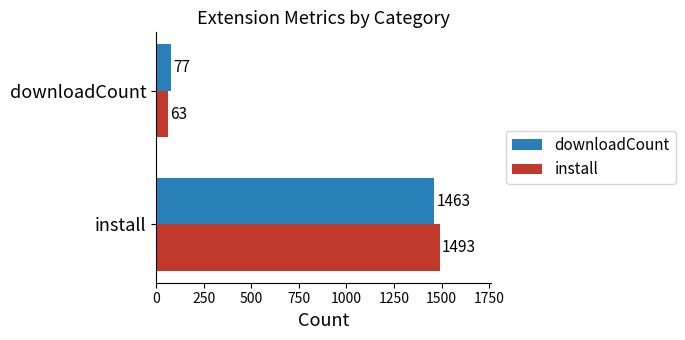

The install series shows 1493 at install. True or false?

True